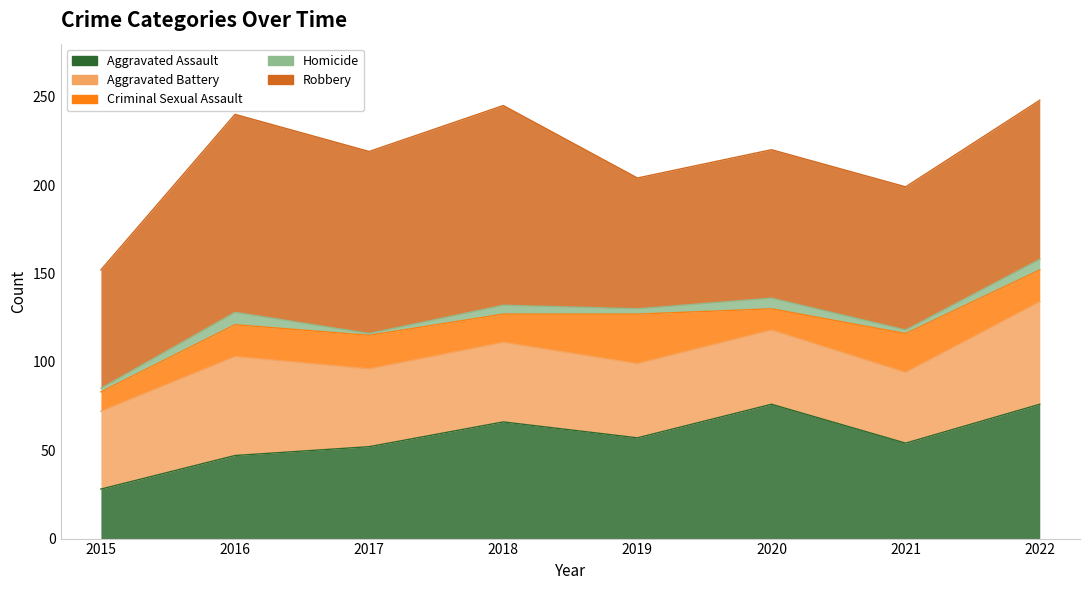

Which series has the largest range (max minus min)?

Aggravated Assault